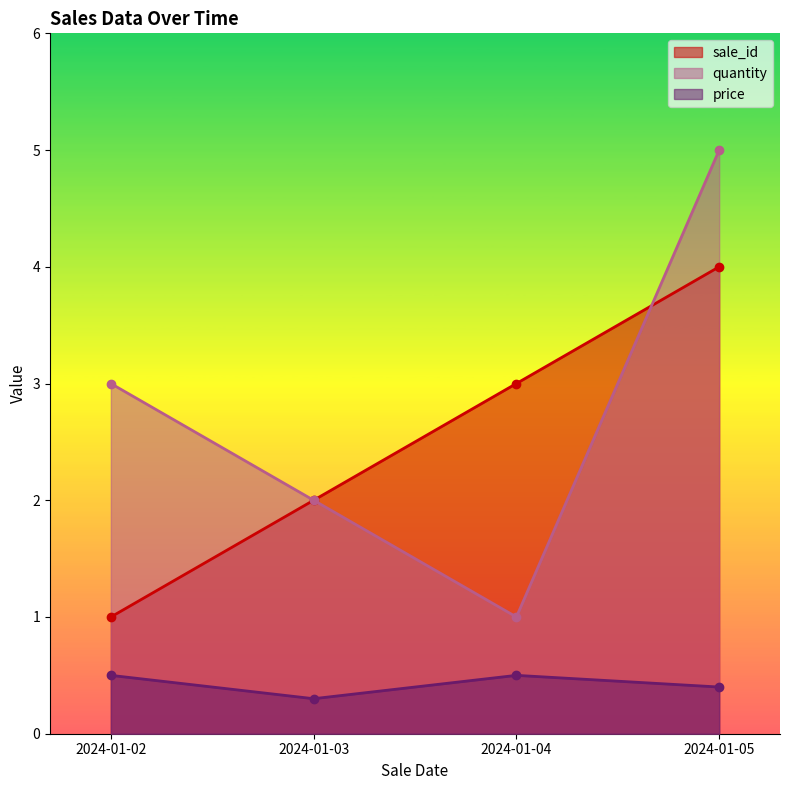

Reading left to right, extract all data points from this chart.

quantity: 2024-01-02=3.0	2024-01-03=2.0	2024-01-04=1.0	2024-01-05=5.0
price: 2024-01-02=0.5	2024-01-03=0.3	2024-01-04=0.5	2024-01-05=0.4
sale_id: 2024-01-02=1.0	2024-01-03=2.0	2024-01-04=3.0	2024-01-05=4.0